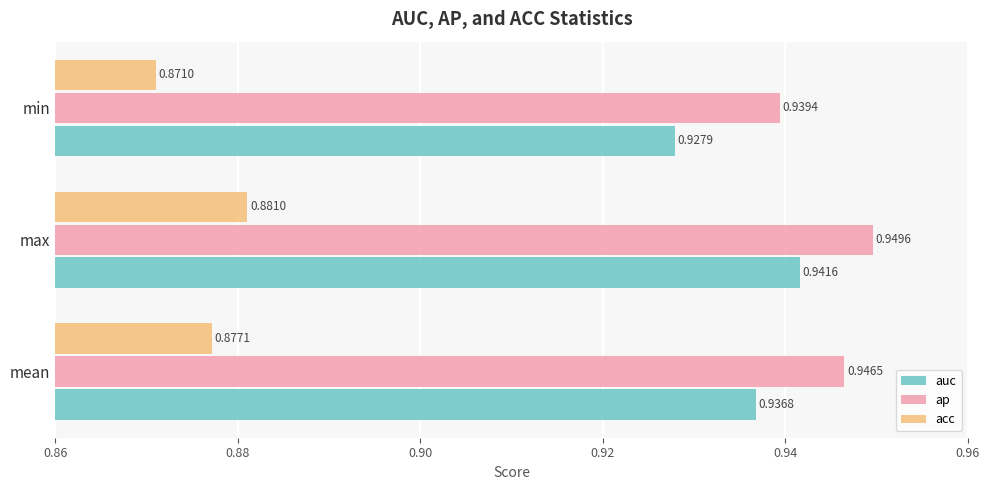

List the series in order of their peak value, highest first.

ap, auc, acc